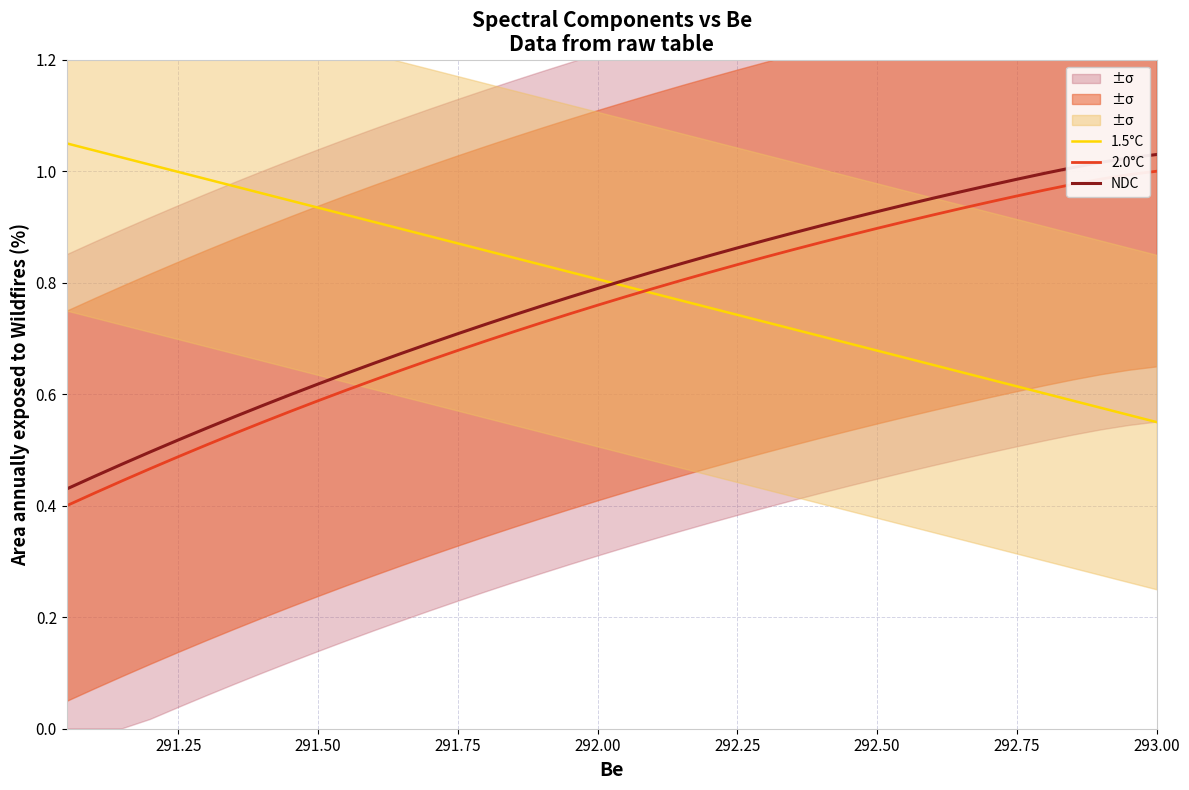

What is the sum of all 1.5°C values?

32.0